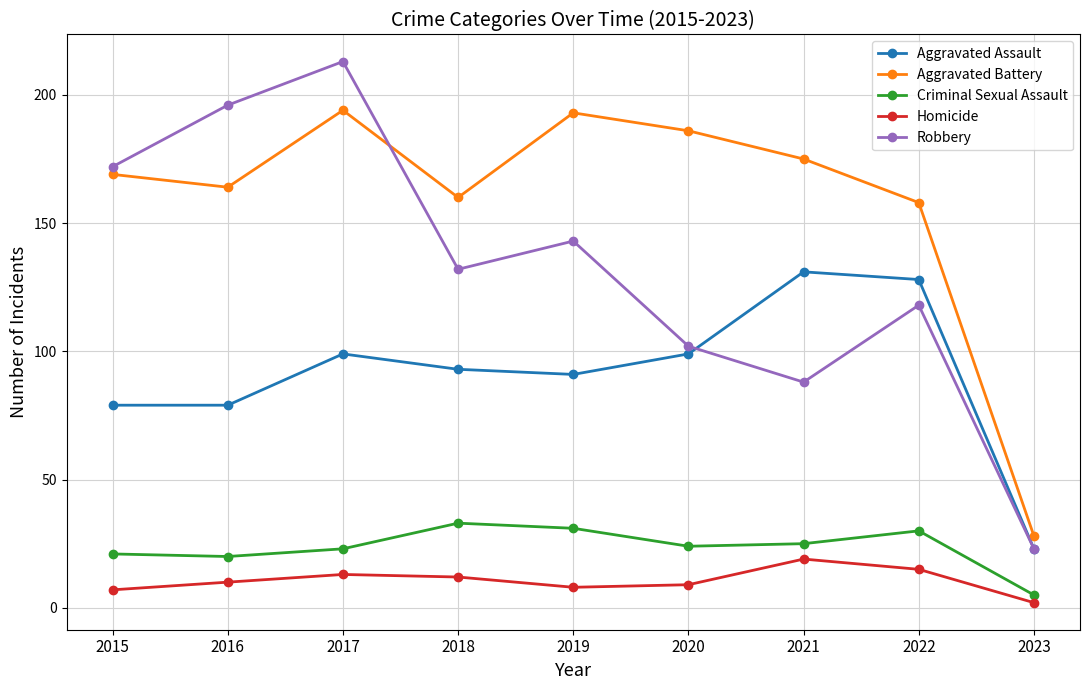

True or false: Aggravated Battery and Criminal Sexual Assault intersect in this chart.

False